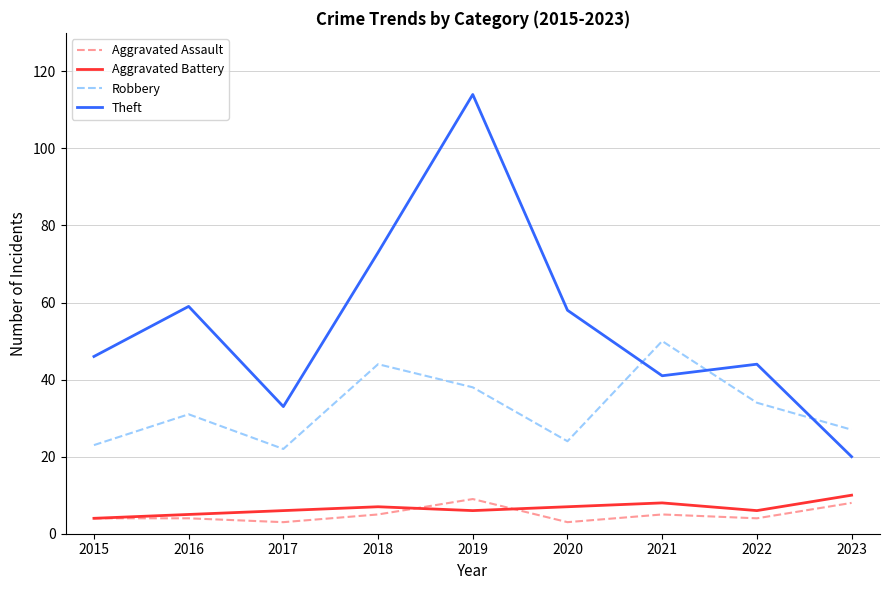

True or false: Robbery and Aggravated Assault intersect in this chart.

False